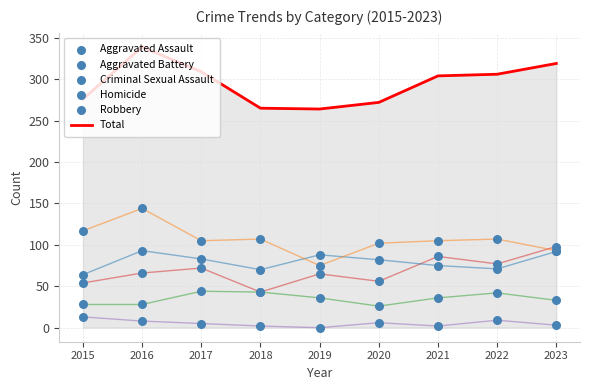

What are all the series names shown in the legend?

Total, Aggravated Assault, Aggravated Battery, Criminal Sexual Assault, Homicide, Robbery